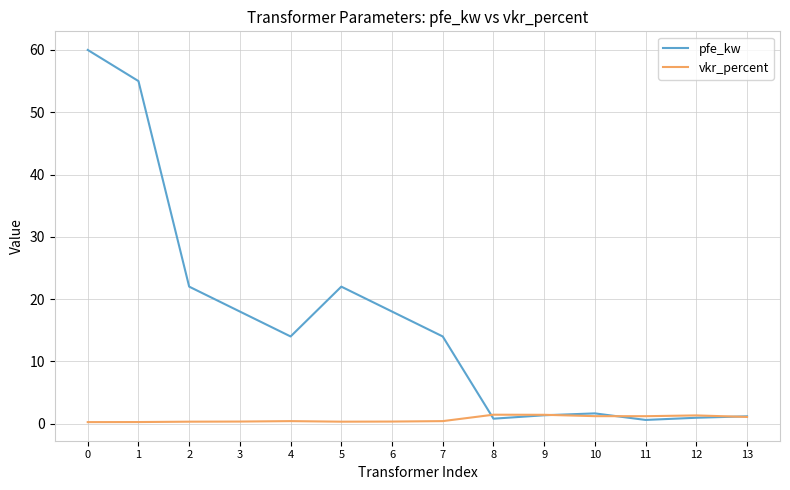

What is the total value across all series at 1?

55.3